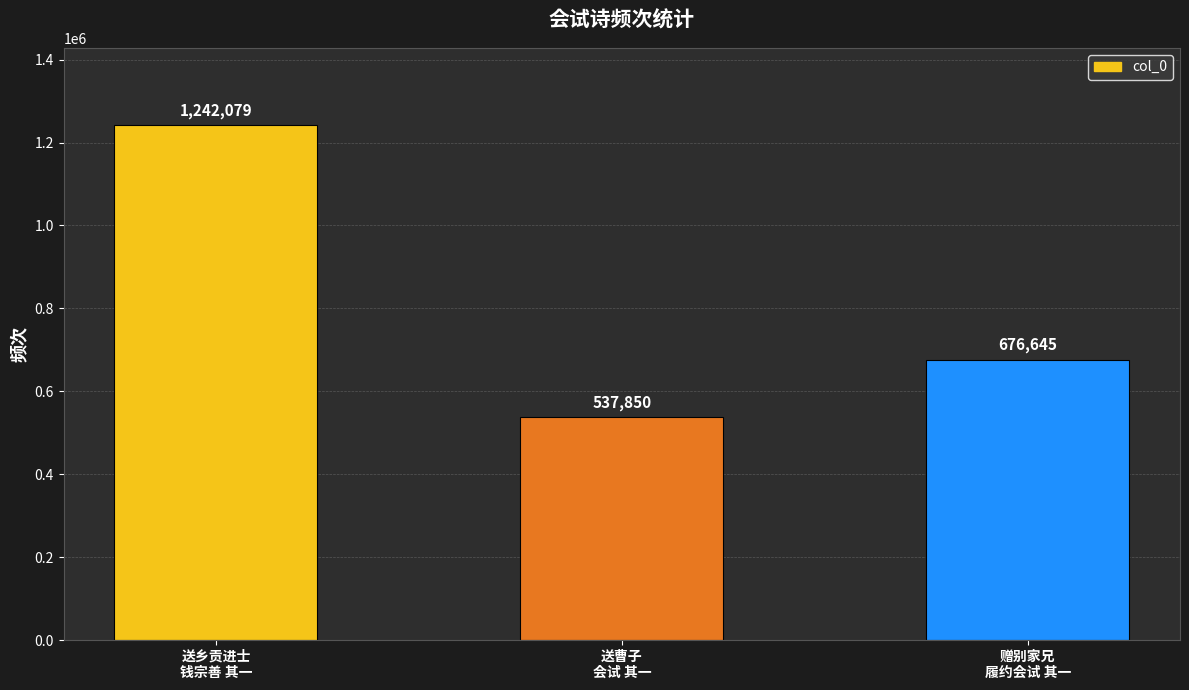

How many data points are less than 676645?

1